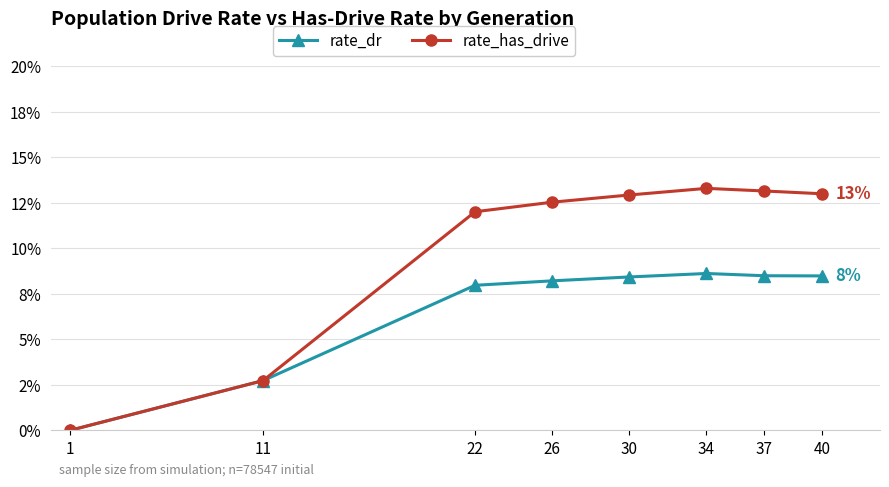

Does the chart have visible grid lines?

Yes